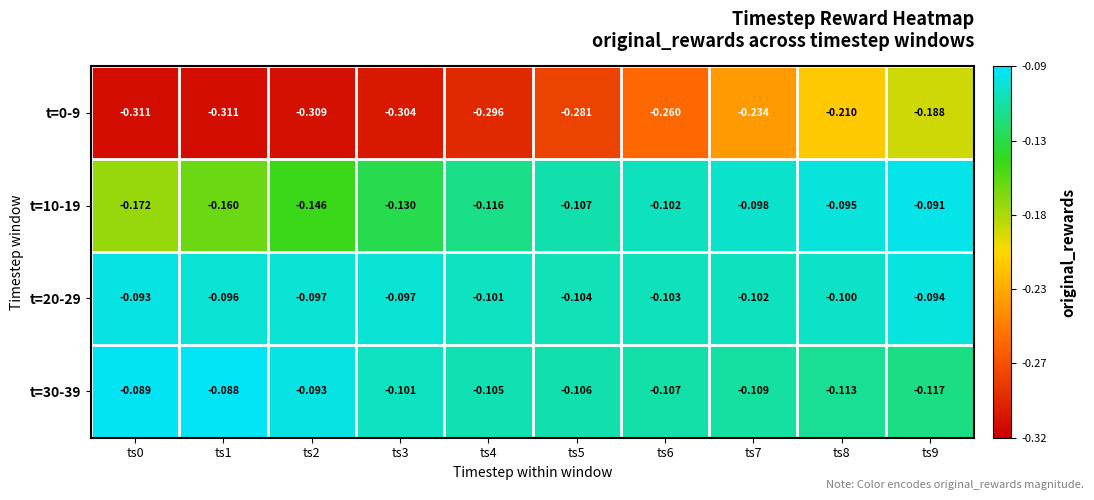

Is the value of t=10-19 at ts5 greater than the value of t=0-9 at ts9?

Yes